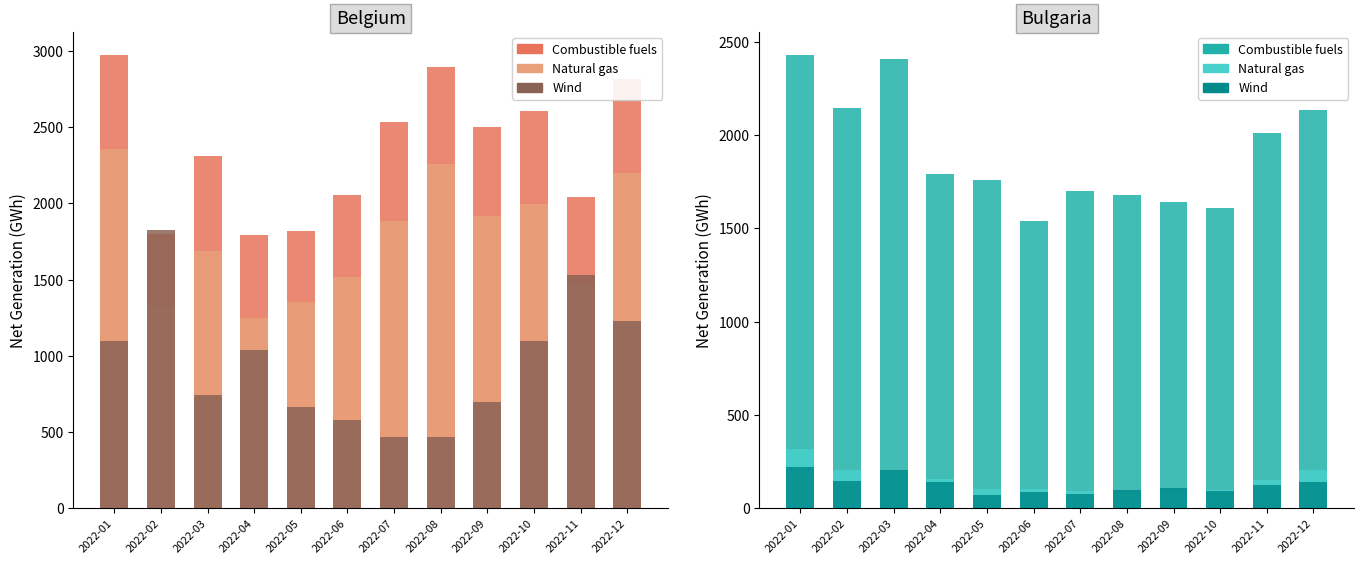

At which label is Natural gas (Belgium) closest to 1803?

2022-07